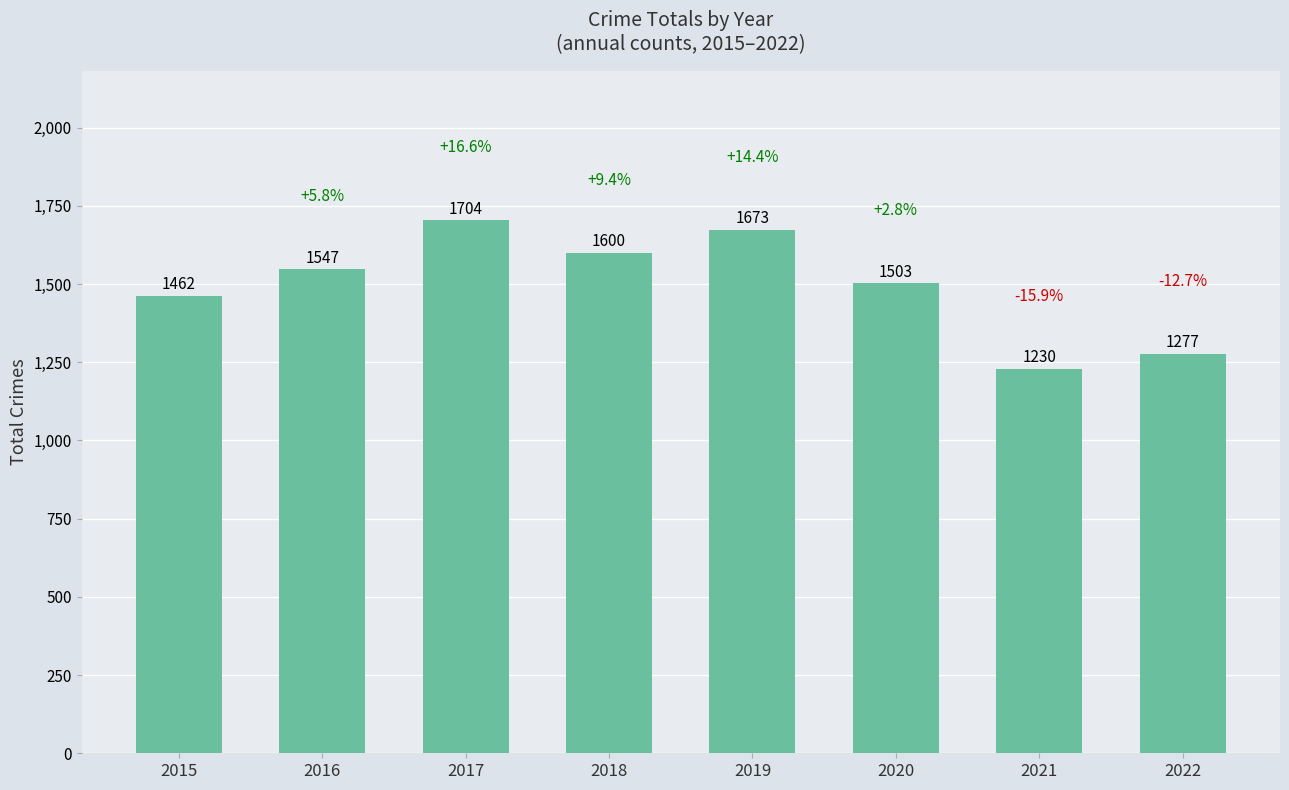

What is the difference between the second highest and minimum values?

443